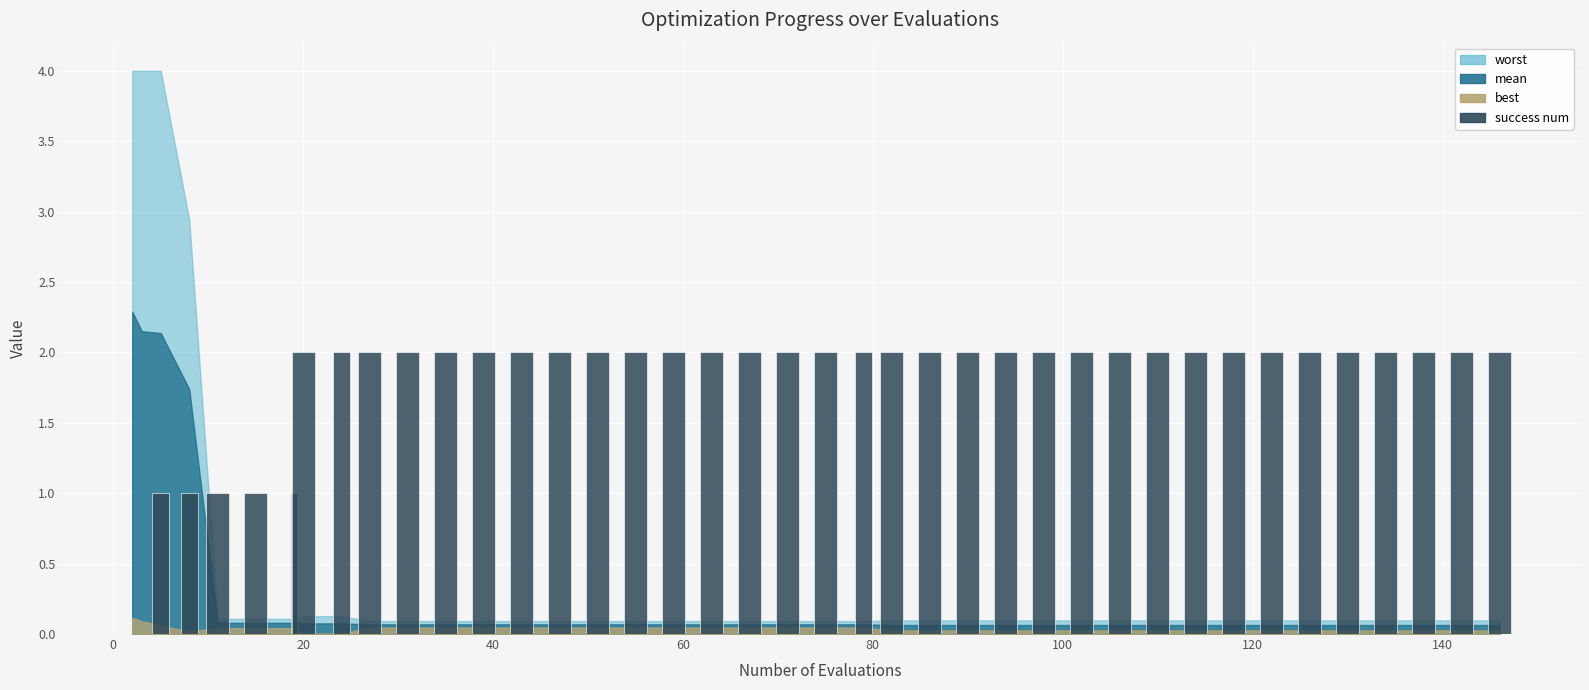

How many data points does each series have?

40